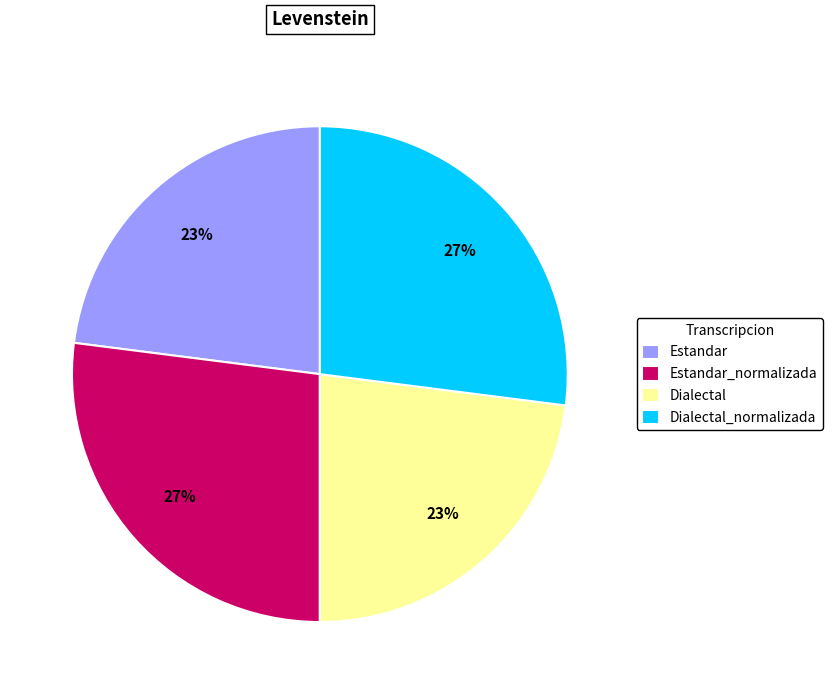

To the nearest percent, what is the average slice percentage?

25%